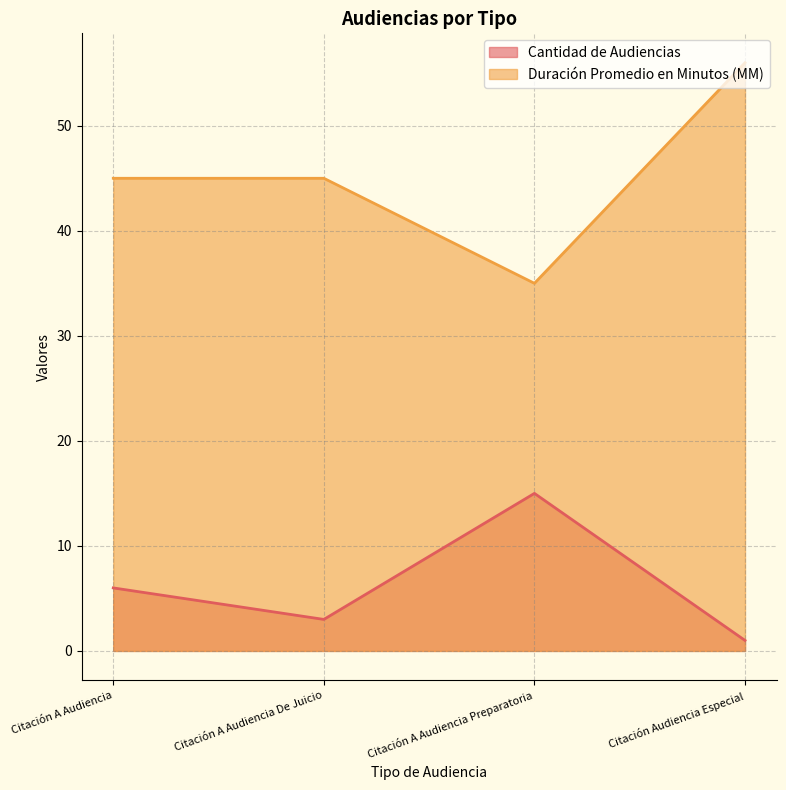

Reading left to right, list all the values displayed in this chart.

Cantidad de Audiencias: Citación A Audiencia=6	Citación A Audiencia De Juicio=3	Citación A Audiencia Preparatoria=15	Citación Audiencia Especial=1
Duración Promedio en Minutos (MM): Citación A Audiencia=45	Citación A Audiencia De Juicio=45	Citación A Audiencia Preparatoria=35	Citación Audiencia Especial=56